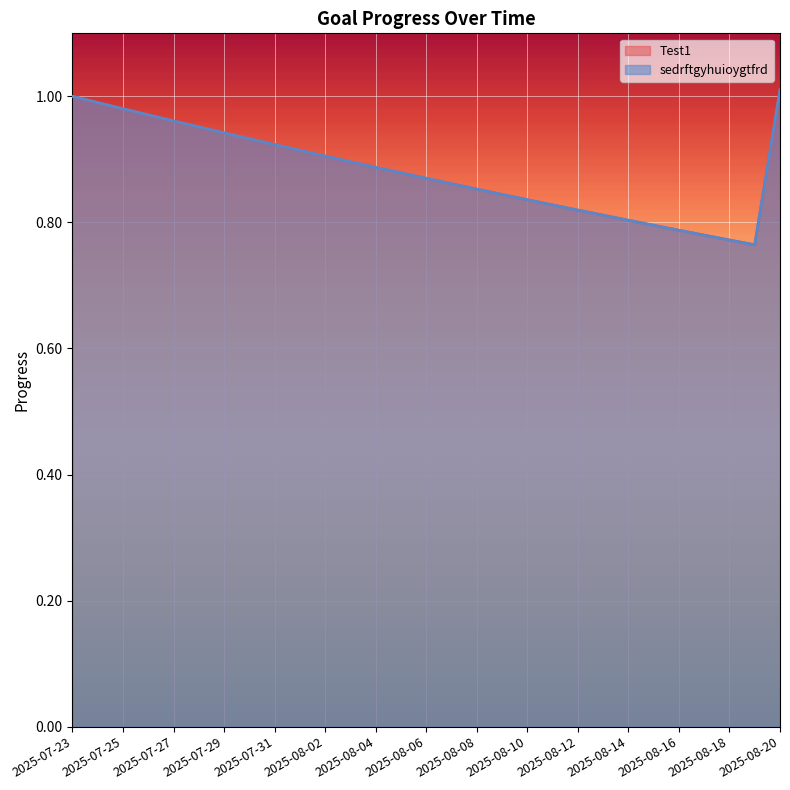

What is the highest value of the sedrftgyhuioygtfrd series?

1.0